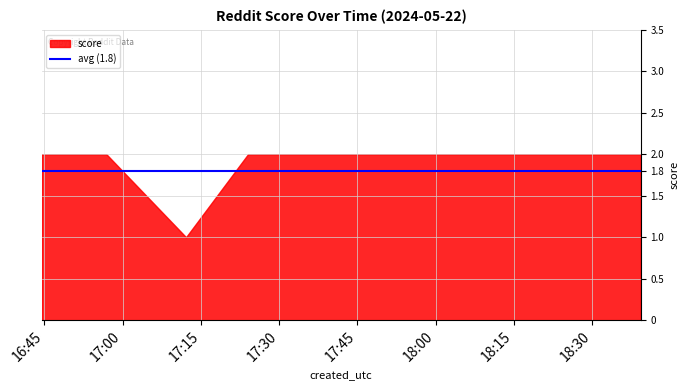

What is the value of the 1st point from the left?

2